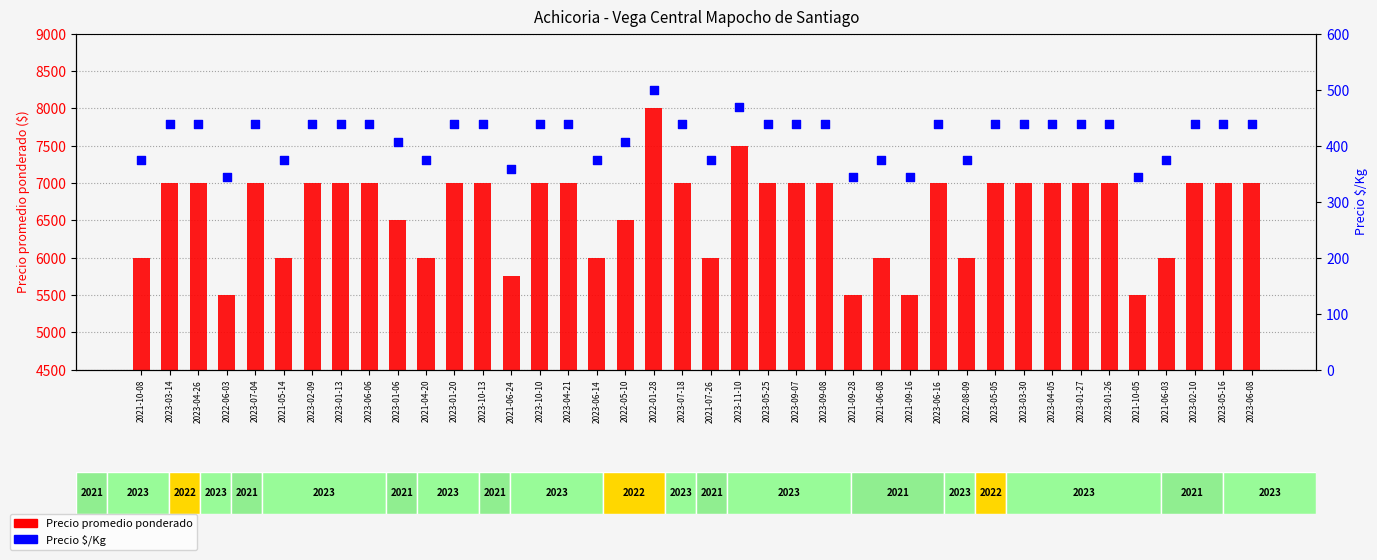

Is the value of Precio promedio ponderado at 2022-08-09 greater than the value of Precio $/Kg at 2022-05-10?

Yes